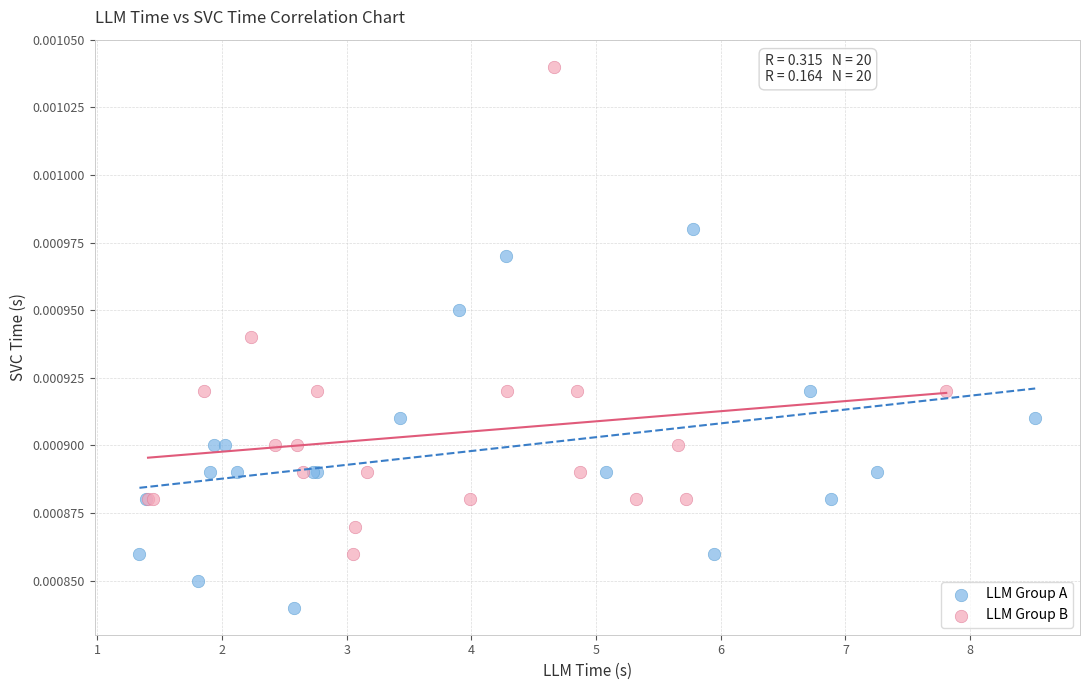

Which series has the largest Y range (max minus min)?

LLM Group B